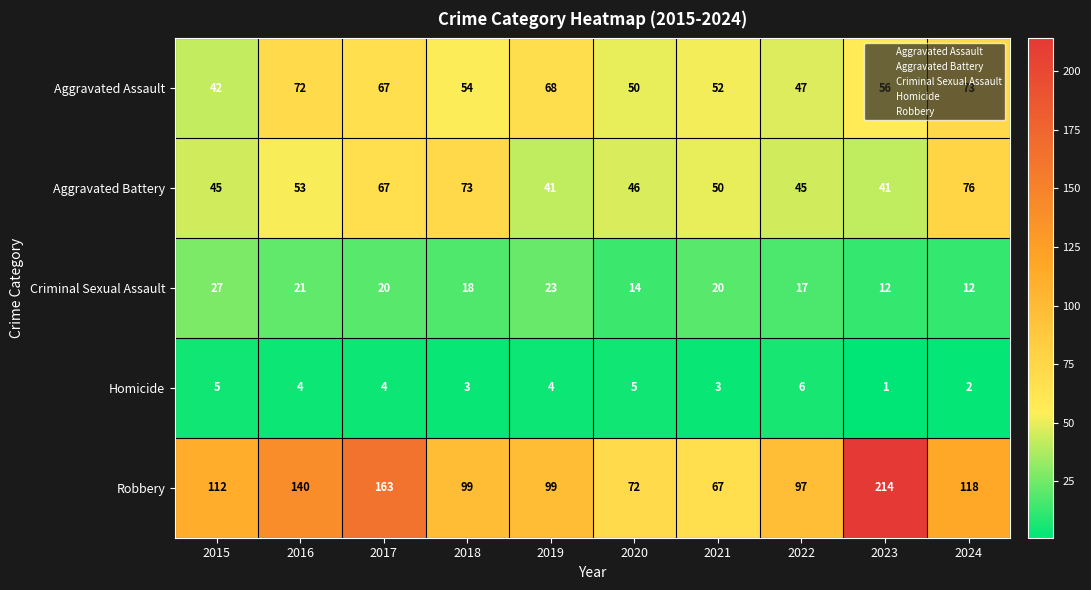

How many categories are shown in the chart?

10